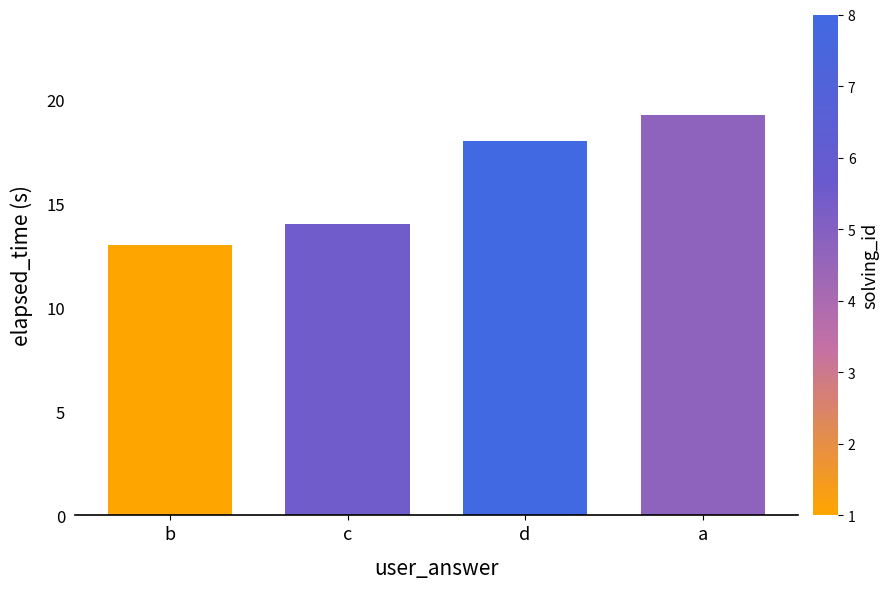

What is the approximate value at b?

13.0